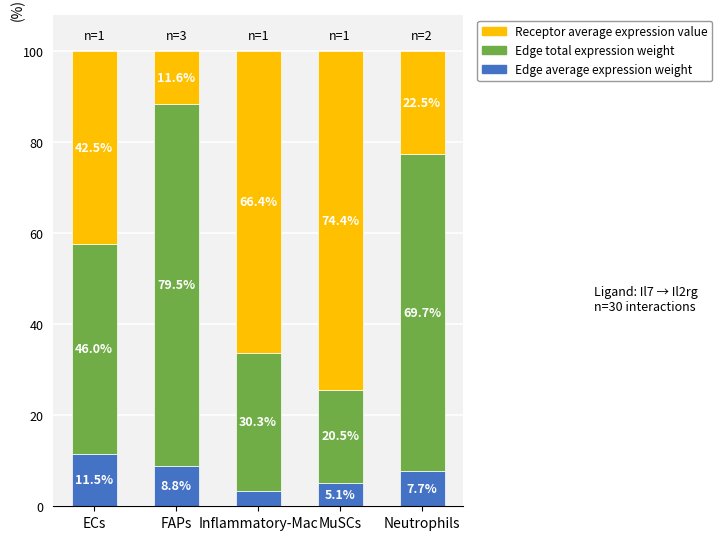

What is the average value of the Edge average expression weight series?

7.3